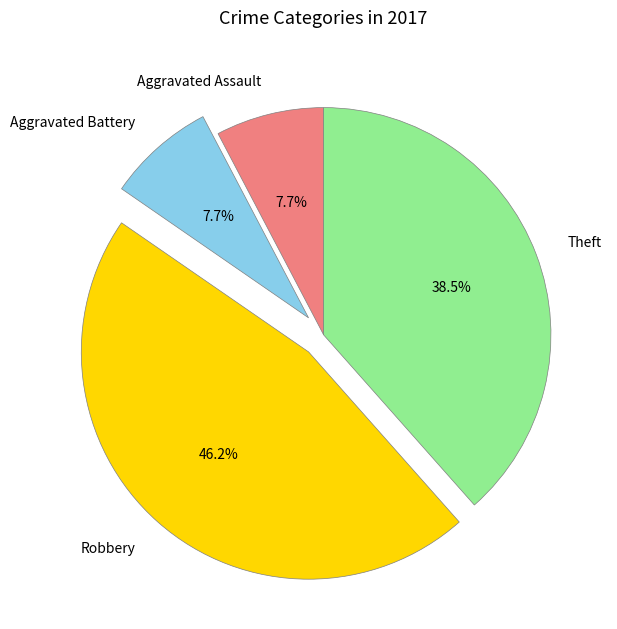

What percentage do Aggravated Assault and Aggravated Battery together represent?

15.4%